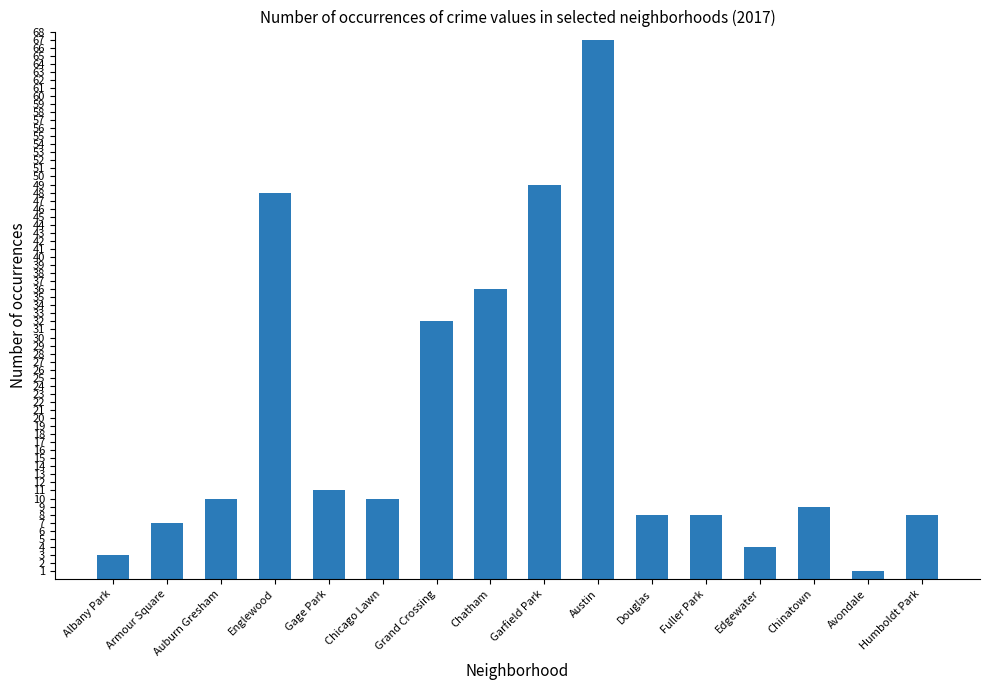

The chart shows a value of 3 at Armour Square. True or false?

False